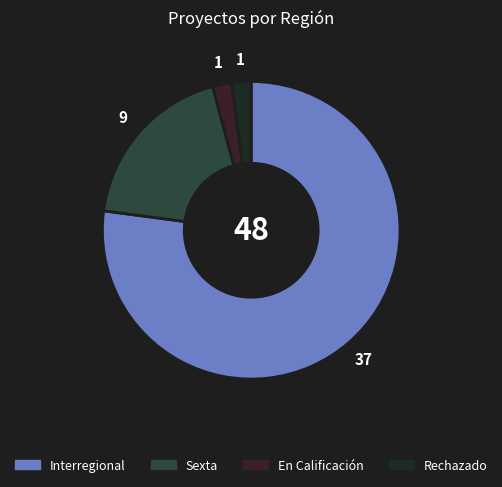

Which category has the biggest portion of the pie?

Interregional